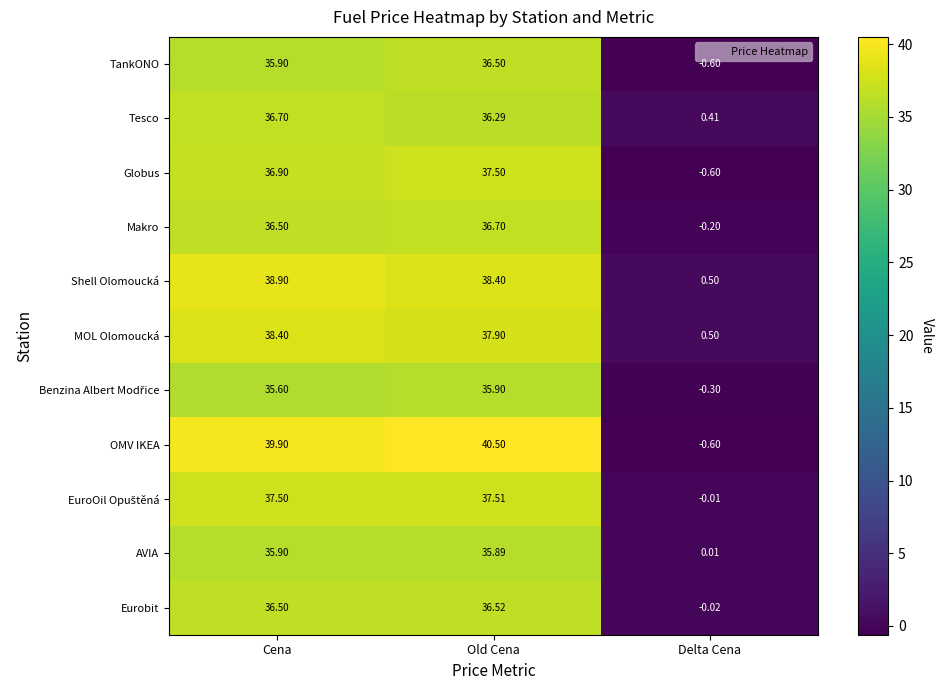

Where does the Globus series first go above 36?

Cena